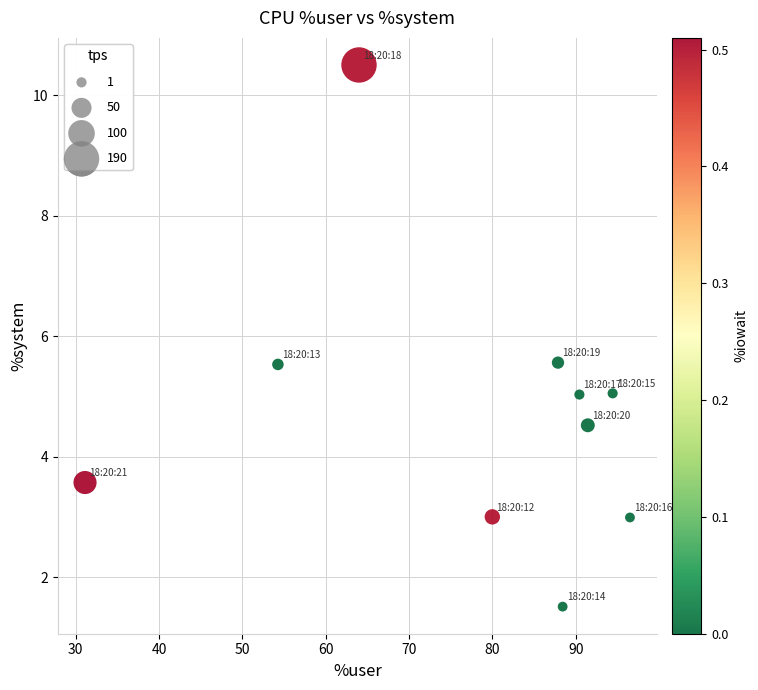

What is the range of X values (max minus min)?

65.4